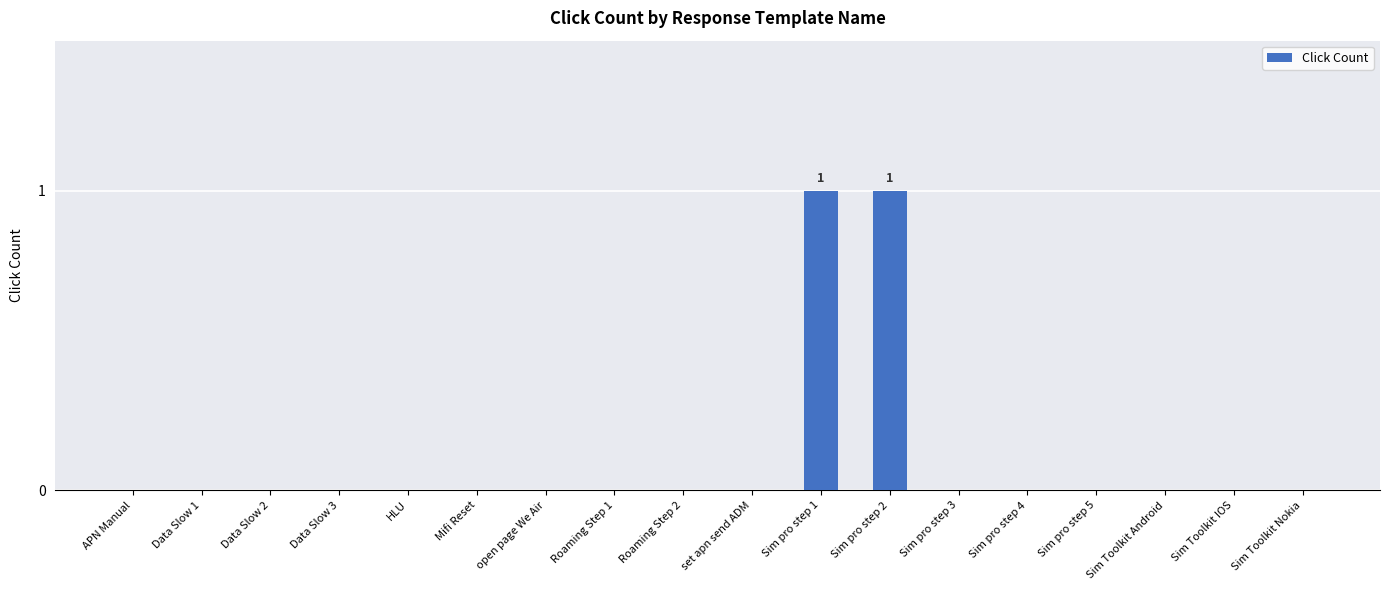

Reading left to right, what are all the values shown in this chart?

APN Manual=0	Data Slow 1=0	Data Slow 2=0	Data Slow 3=0	HLU=0	Mifi Reset=0	open page We Air=0	Roaming Step 1=0	Roaming Step 2=0	set apn send ADM=0	Sim pro step 1=1	Sim pro step 2=1	Sim pro step 3=0	Sim pro step 4=0	Sim pro step 5=0	Sim Toolkit Android=0	Sim Toolkit IOS=0	Sim Toolkit Nokia=0